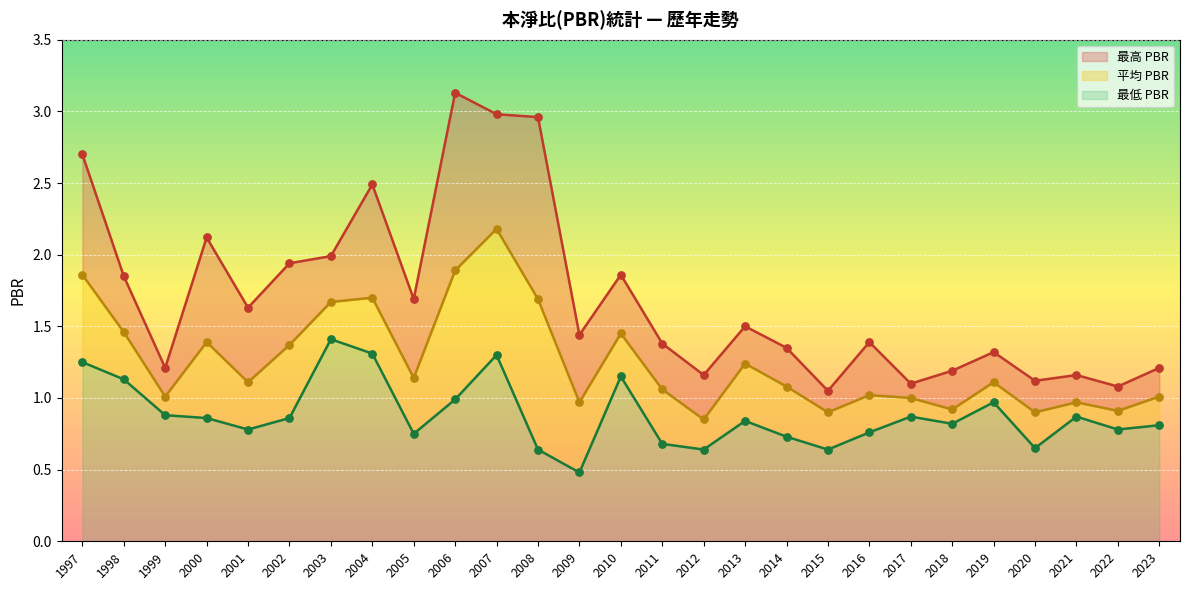

At how many categories does at least one series exceed 2?

6